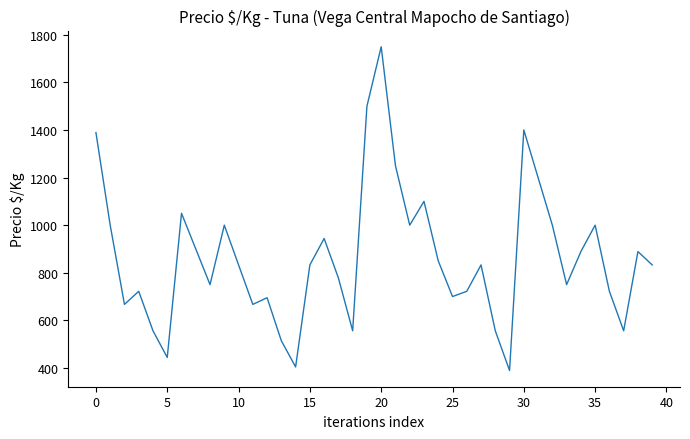

What is the difference between the maximum and minimum values?

1361